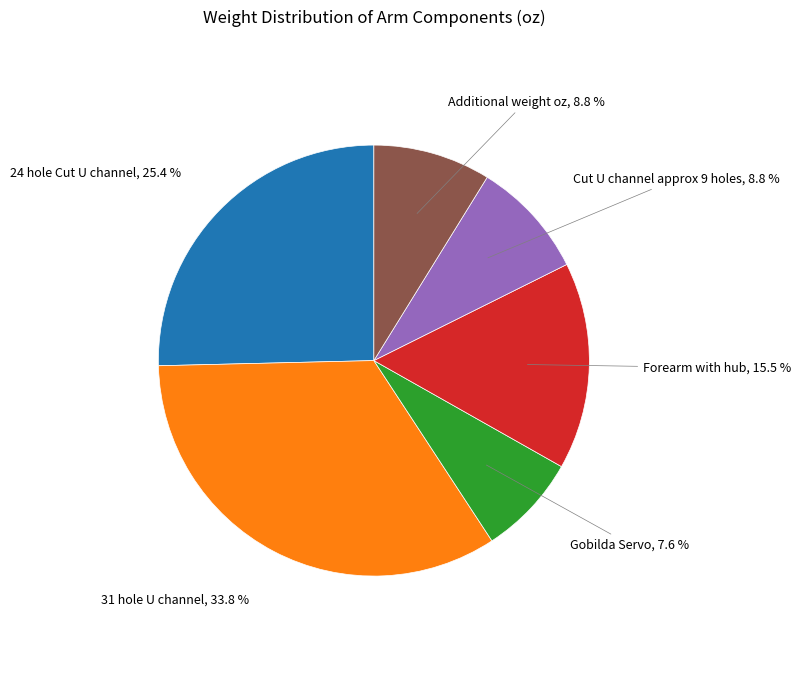

Is there a majority slice in this chart?

No